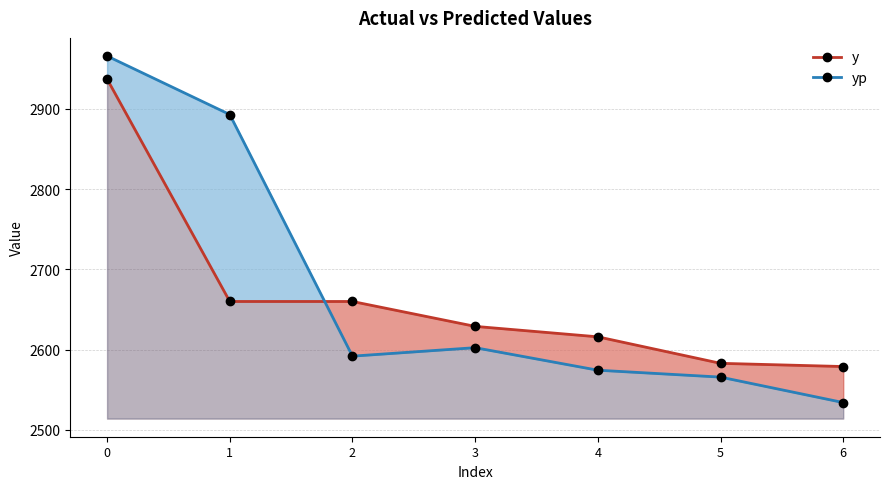

What are all the series names shown in the legend?

y, yp